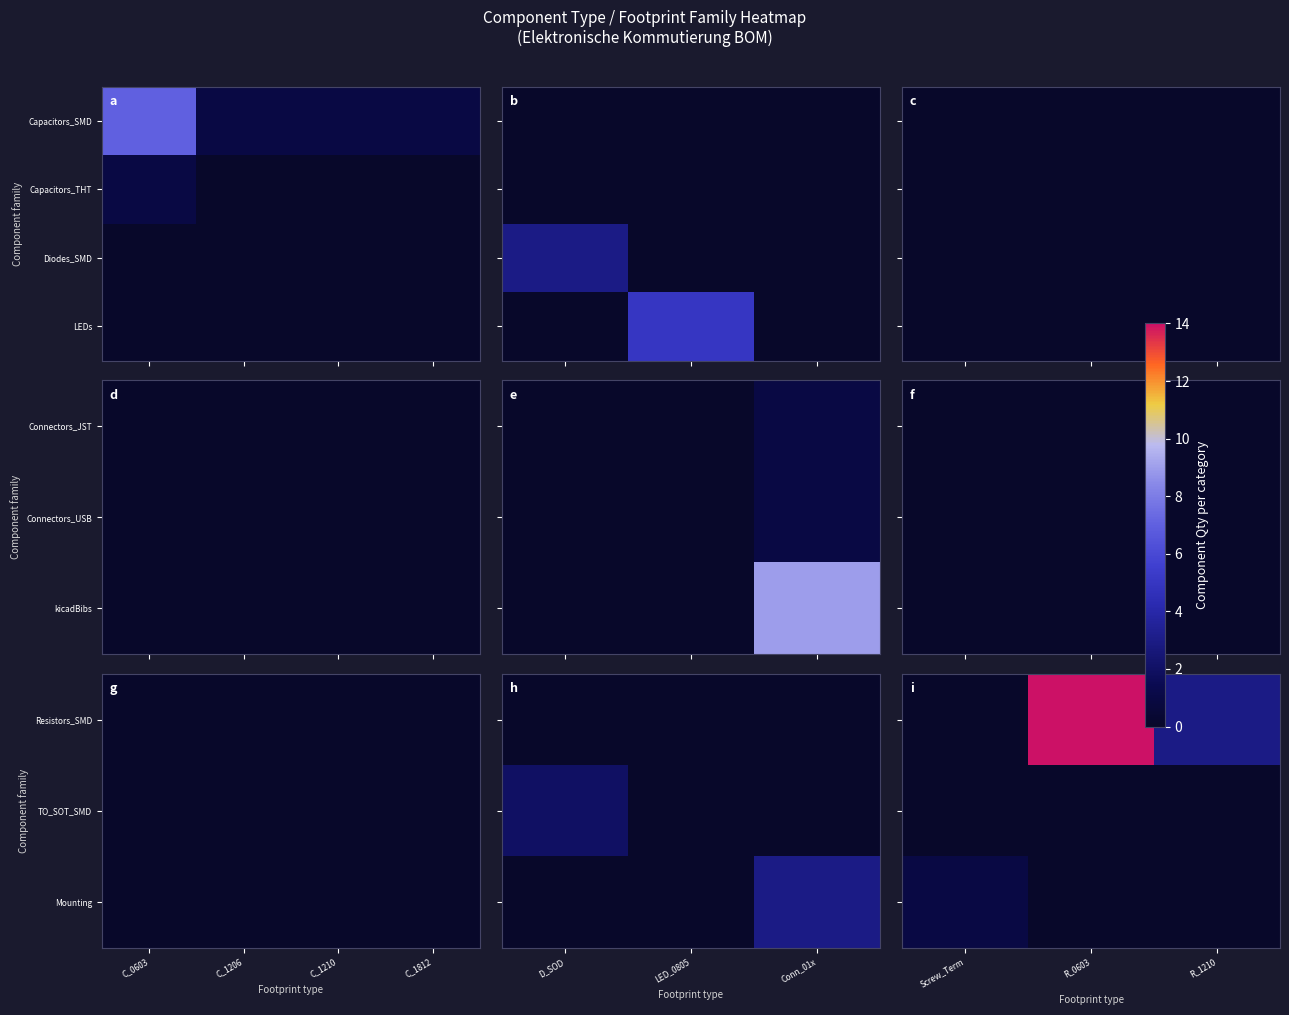

Which series changed the most between Screw_Term and R_1210?

Resistors_SMD